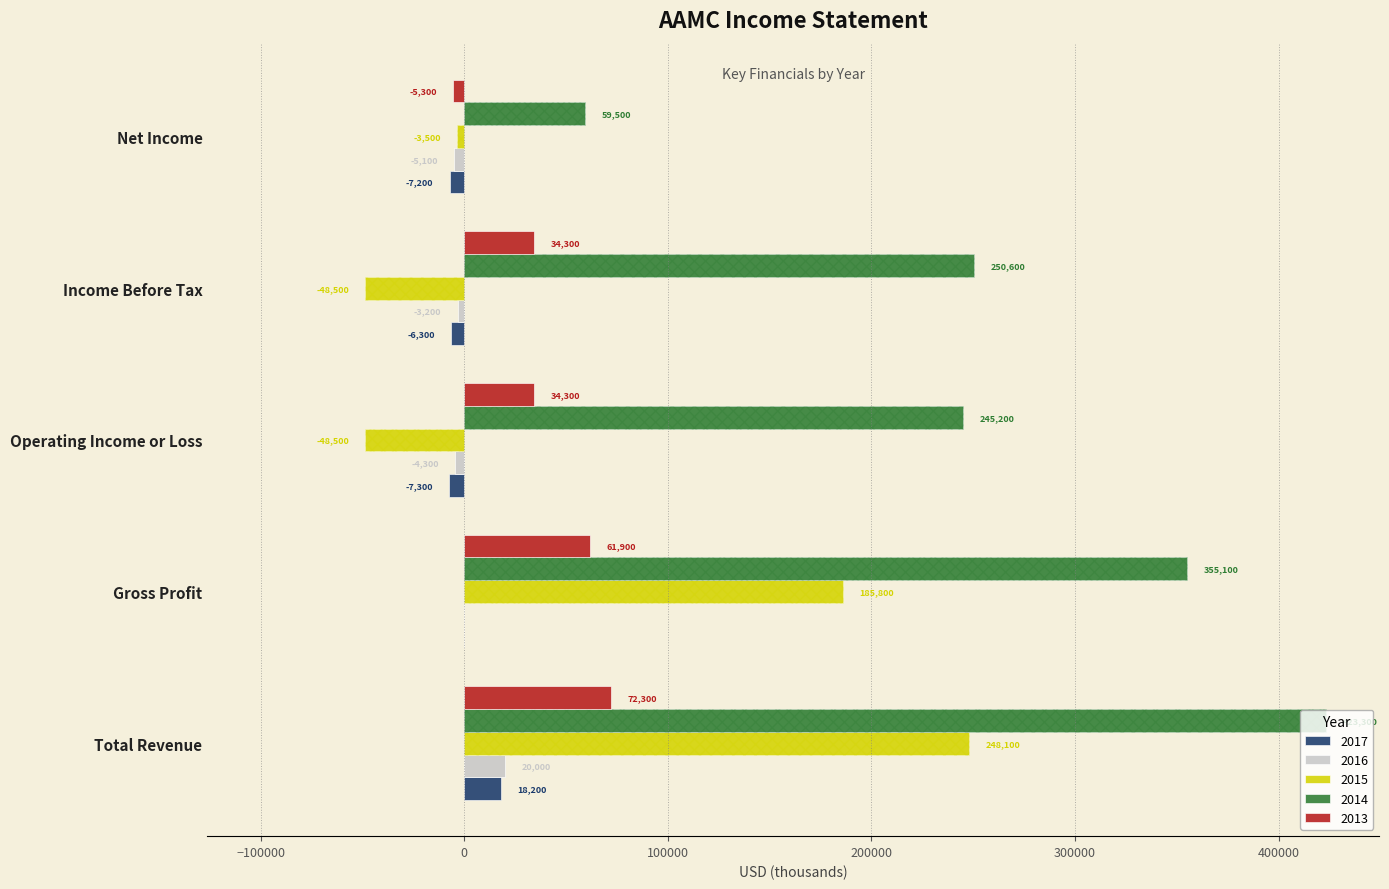

What is the difference between the 2016 values at Income Before Tax and Operating Income or Loss?

1100